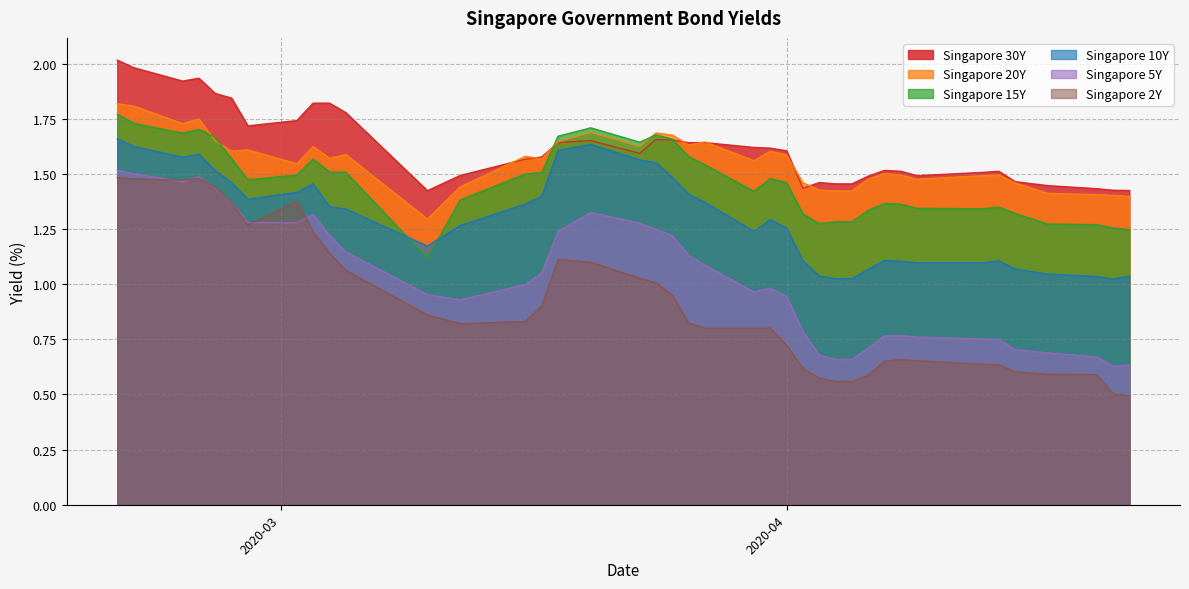

Which series has the largest total across all categories?

Singapore 30Y